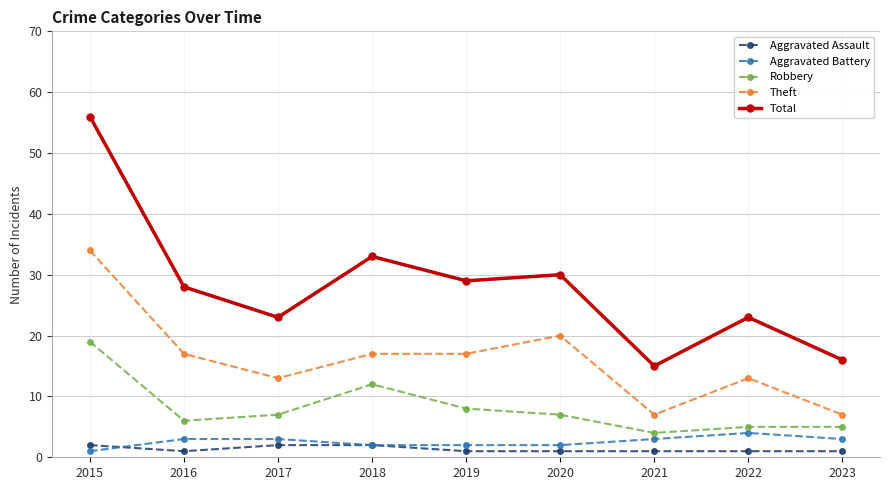

Where is Robbery nearest to the value 11?

2018